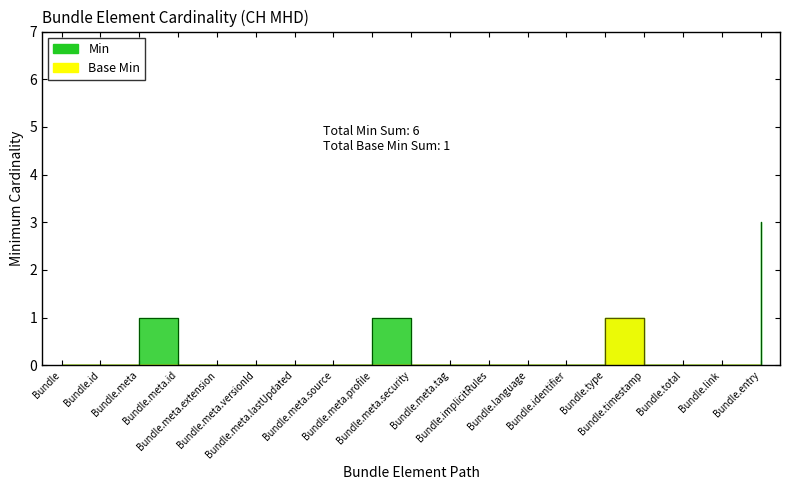

True or false: Min has more than 0 points higher than both neighbors.

True